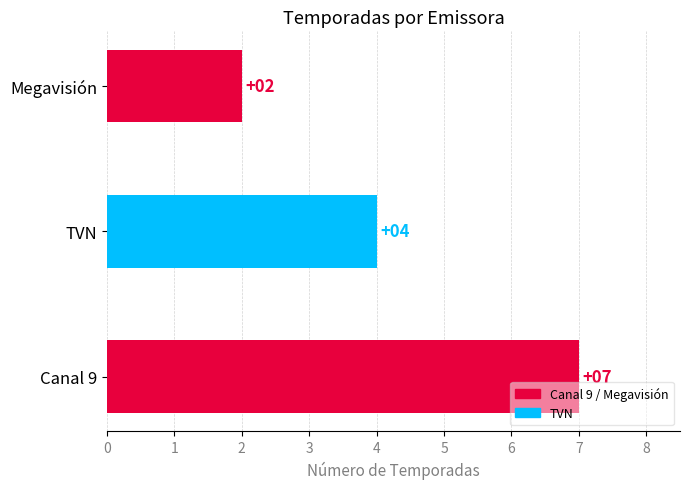

How many categories are shown in the chart?

3